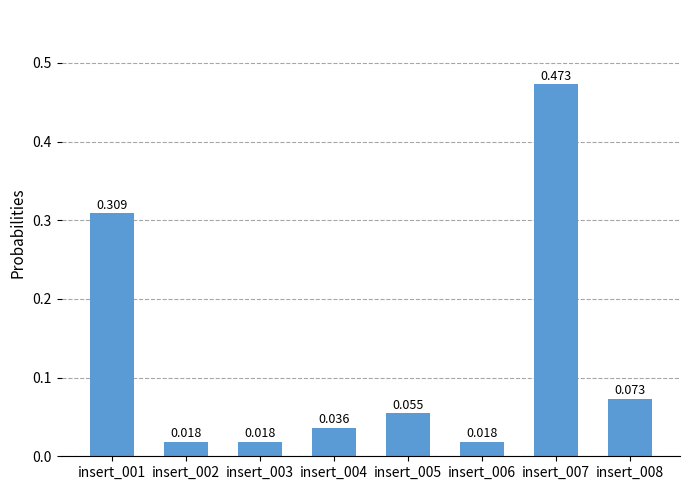

What is the difference between the maximum and second lowest values?

0.5